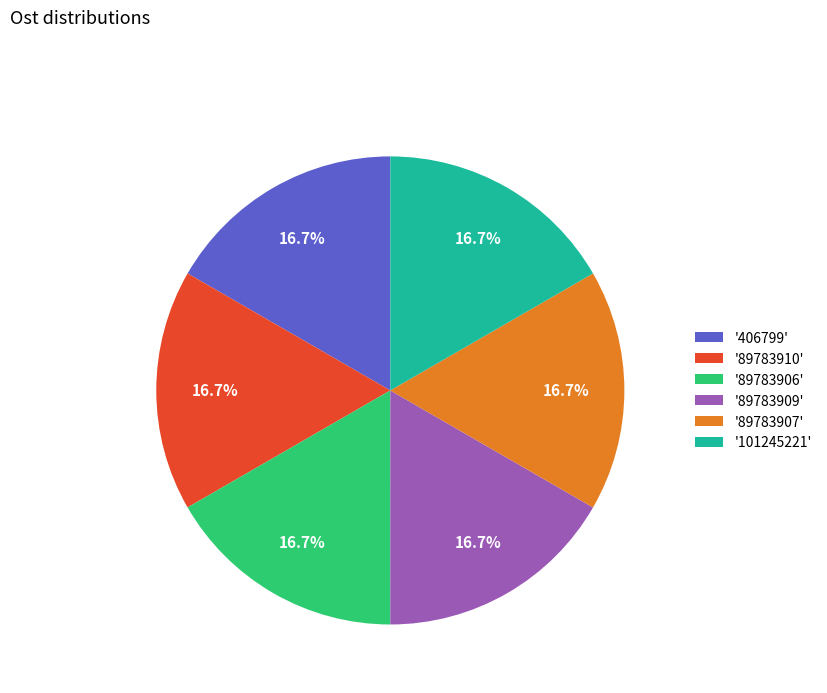

What is the ratio of the value at '406799' to the value at '89783909'?

1.0